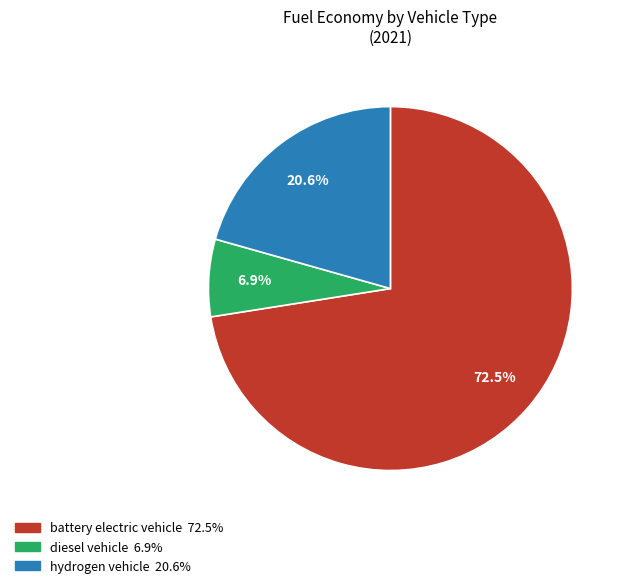

What percentage do battery electric vehicle and diesel vehicle together represent?

79.4%